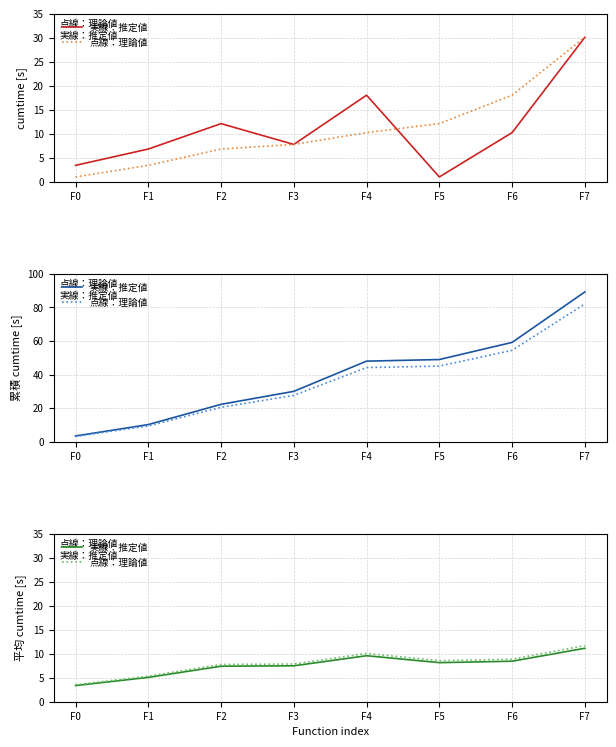

What is the difference between the maximum and second lowest values in the 実線：推定値 series?

6.1